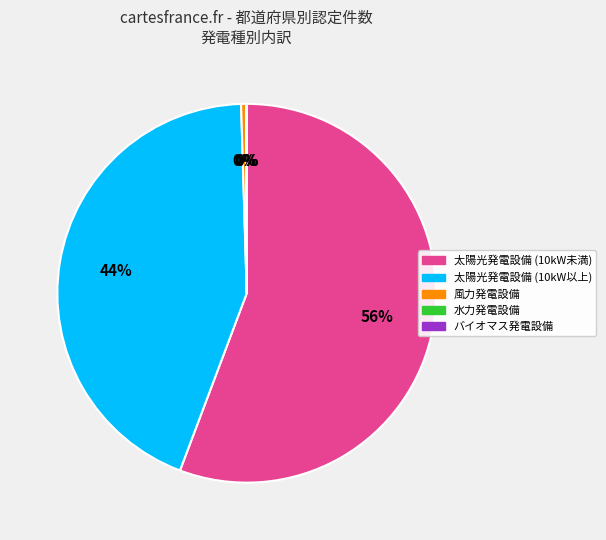

To the nearest percent, what is the average slice percentage?

20%